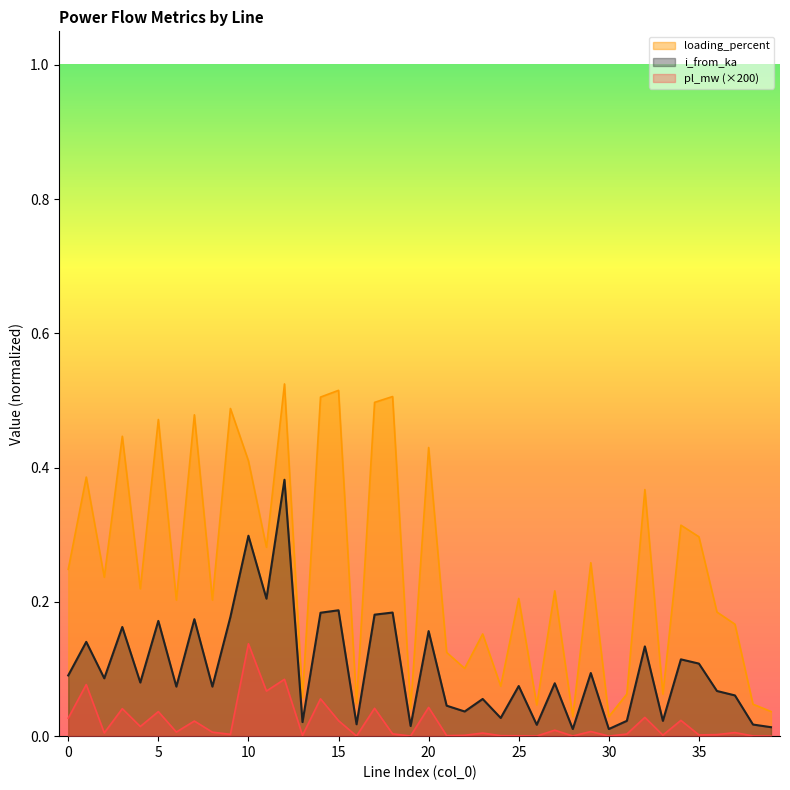

Between 11 and 1, which is larger?

1